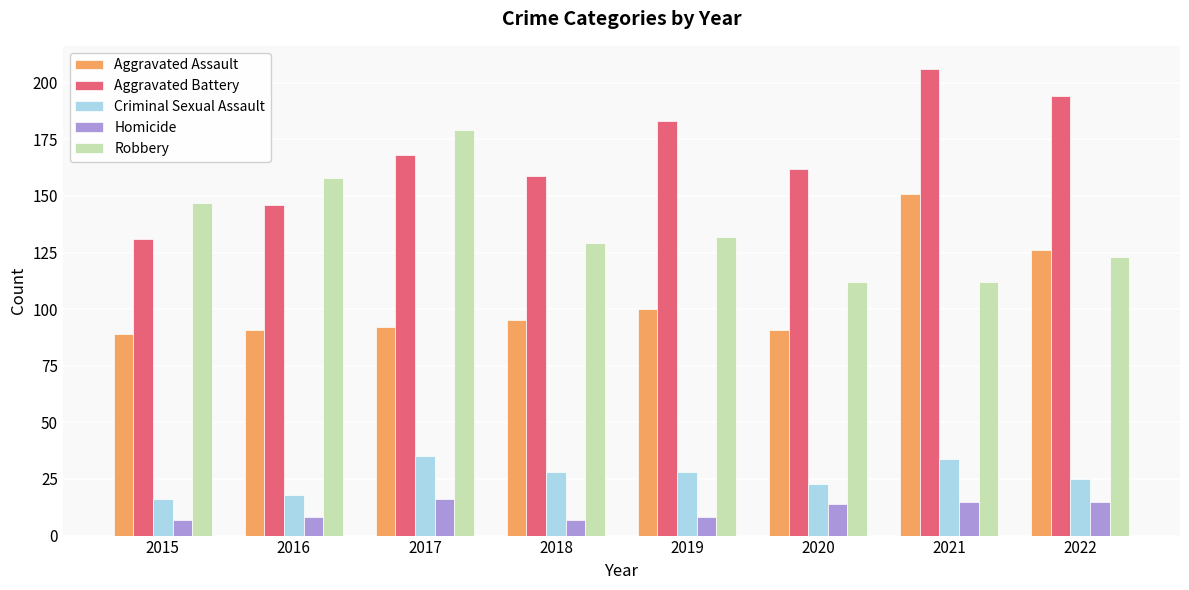

Which series has the largest range (max minus min)?

Aggravated Battery